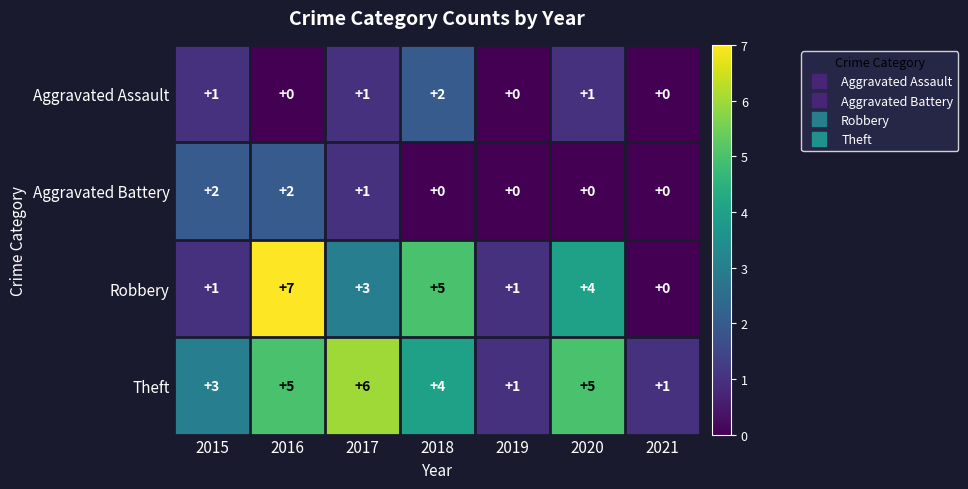

Is the value of Theft at 2018 greater than the value of Aggravated Assault at 2018?

Yes